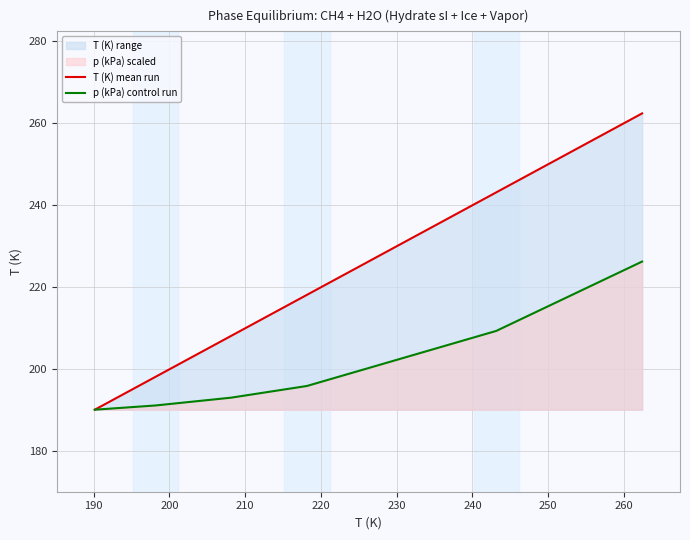

Reading right to left, extract all data points from this chart.

T (K) mean run: 262.4	243.2	218.2	208.2	198.2	190.2
p (kPa) control run: 226.3	209.4	195.9	193.1	191.2	190.2